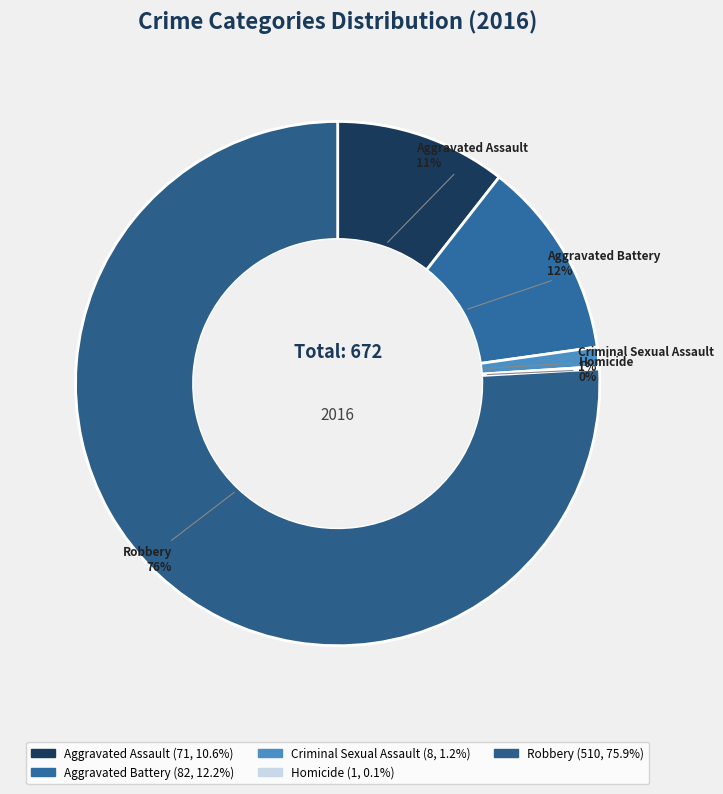

True or false: Robbery accounts for 76% of the total.

True